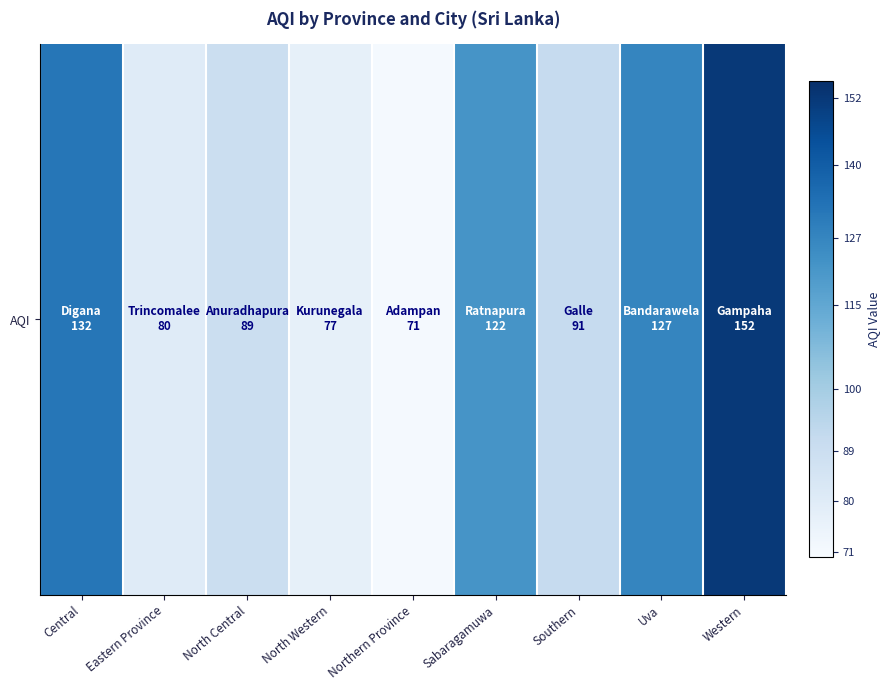

List the labels in order of value, smallest first.

Northern Province, North Western, Eastern Province, North Central, Southern, Sabaragamuwa, Uva, Central, Western